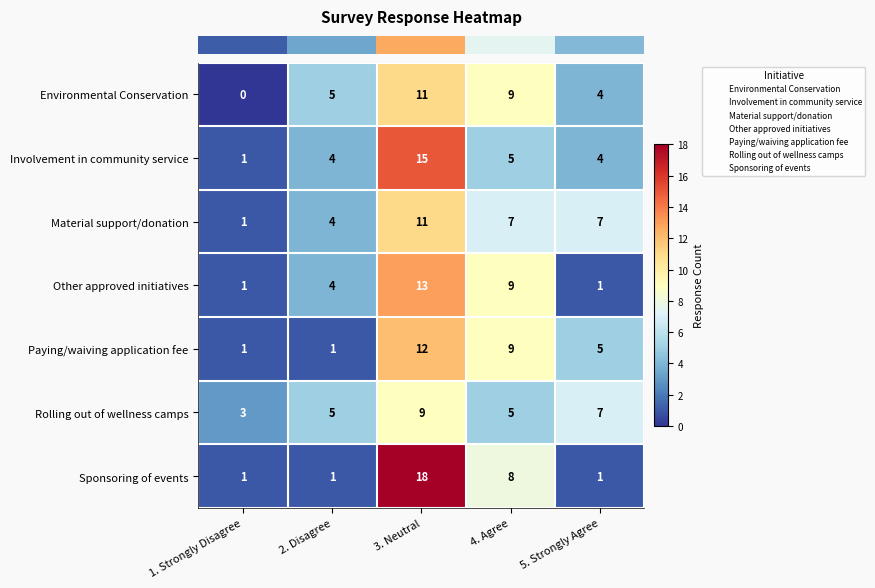

Is it true that Environmental Conservation equals 5 at 2. Disagree?

True